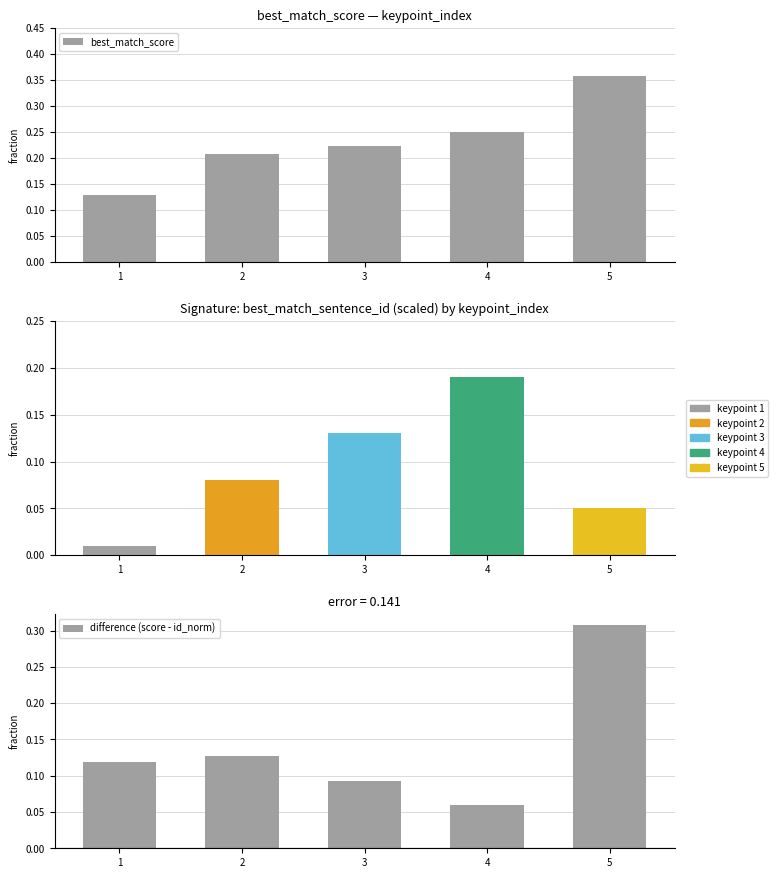

How many groups of bars are there?

5